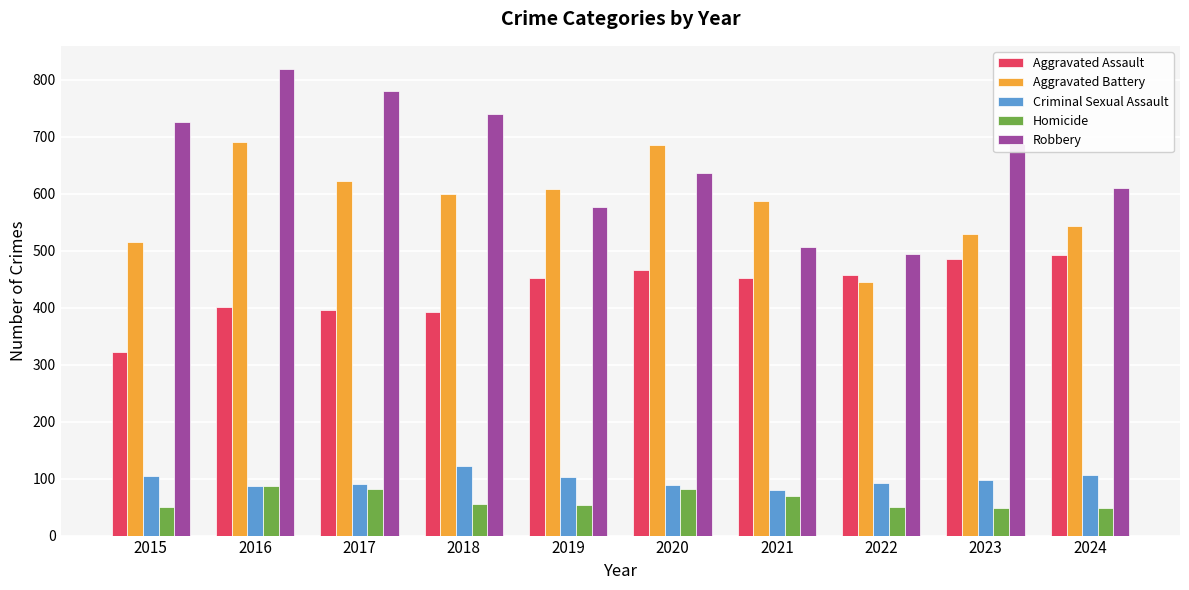

What value does the Criminal Sexual Assault series have at 2017?

91